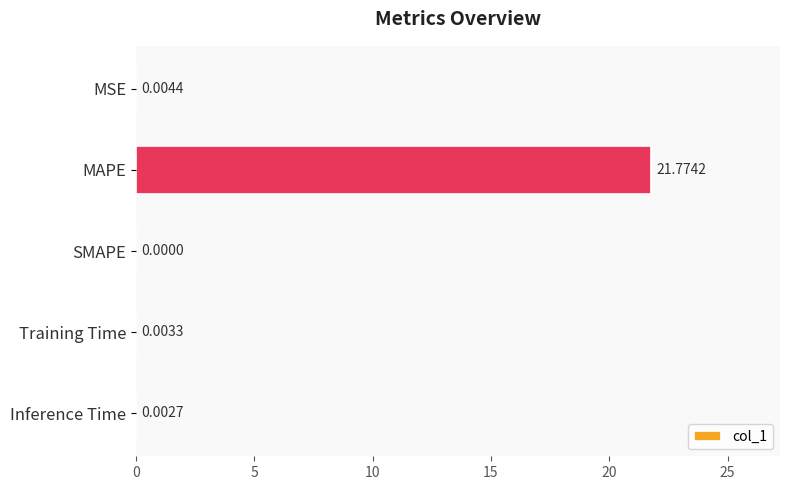

What is the sum of the values at MAPE and MSE?

21.8